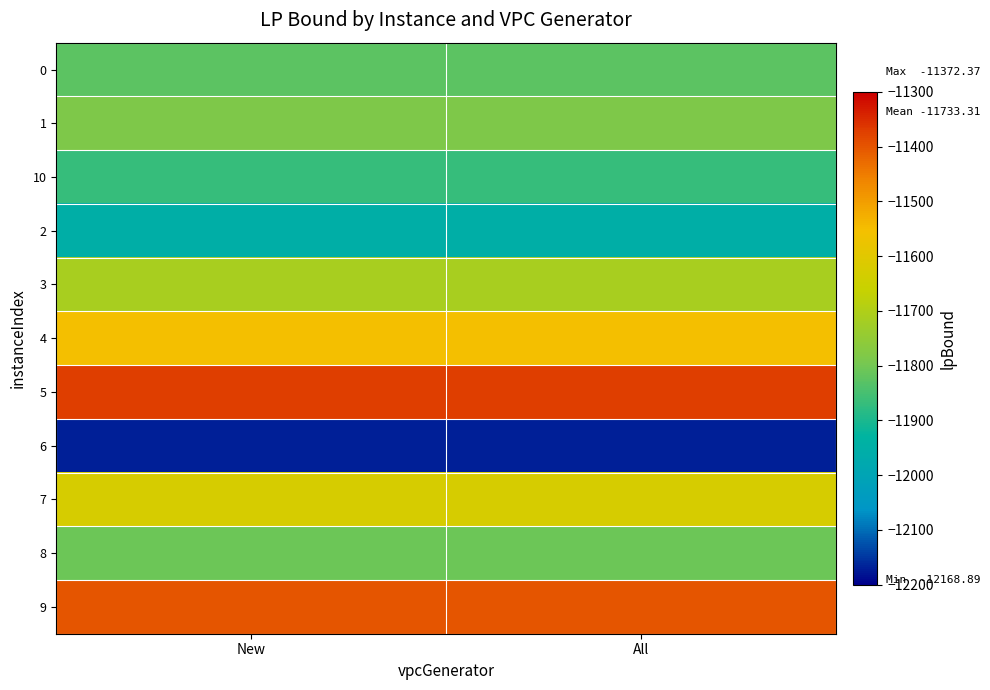

Reading right to left, transcribe all the data shown in this chart.

0: All=-11824.7	New=-11824.7
1: All=-11781.9	New=-11781.9
10: All=-11868.5	New=-11868.5
2: All=-11951.6	New=-11951.6
3: All=-11714.2	New=-11714.2
4: All=-11550.2	New=-11550.2
5: All=-11372.4	New=-11372.4
6: All=-12168.9	New=-12168.9
7: All=-11625.4	New=-11625.4
8: All=-11807.3	New=-11807.3
9: All=-11401.4	New=-11401.4